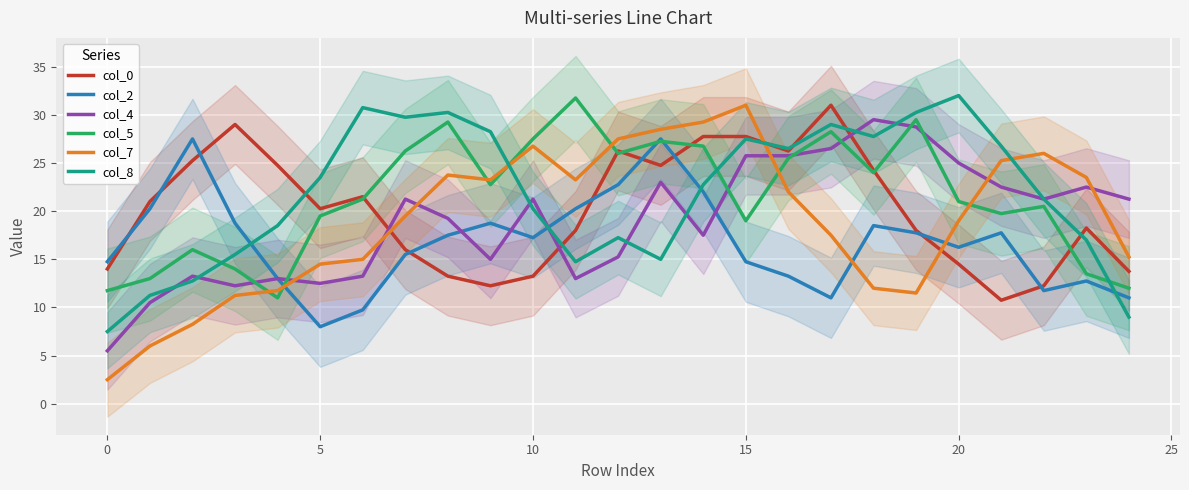

Rank the series by their maximum value, from lowest to highest.

col_2, col_4, col_0, col_7, col_5, col_8